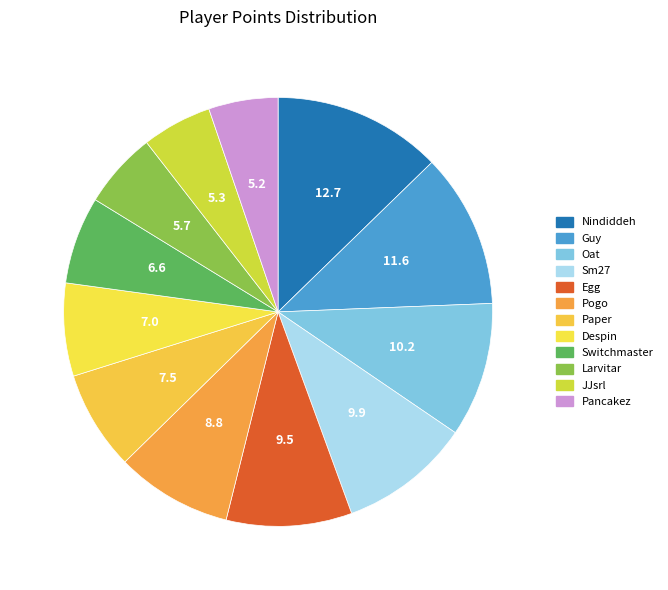

Is it true that Pogo is 3% of the pie?

False